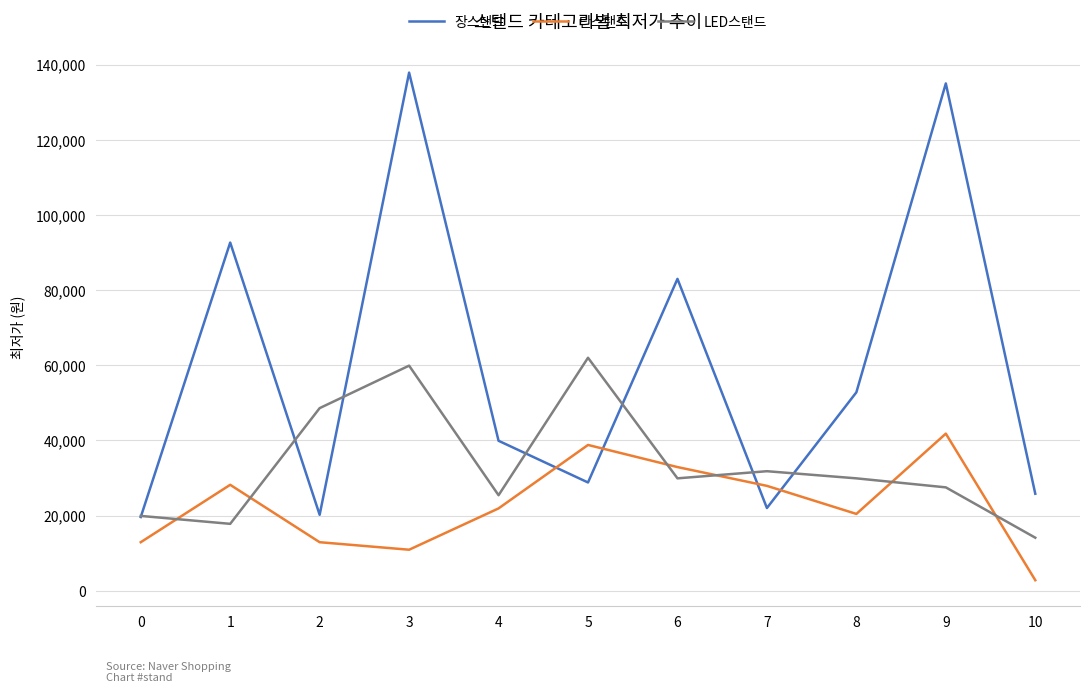

How many lines are shown in the chart?

3